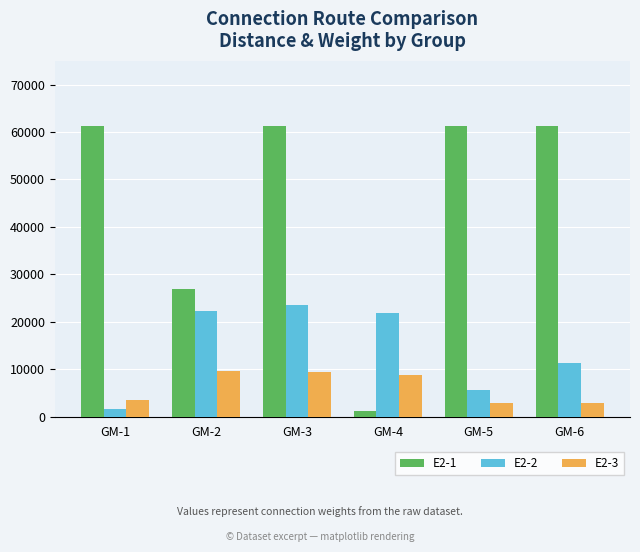

At which label is E2-1 closest to 31255?

GM-2